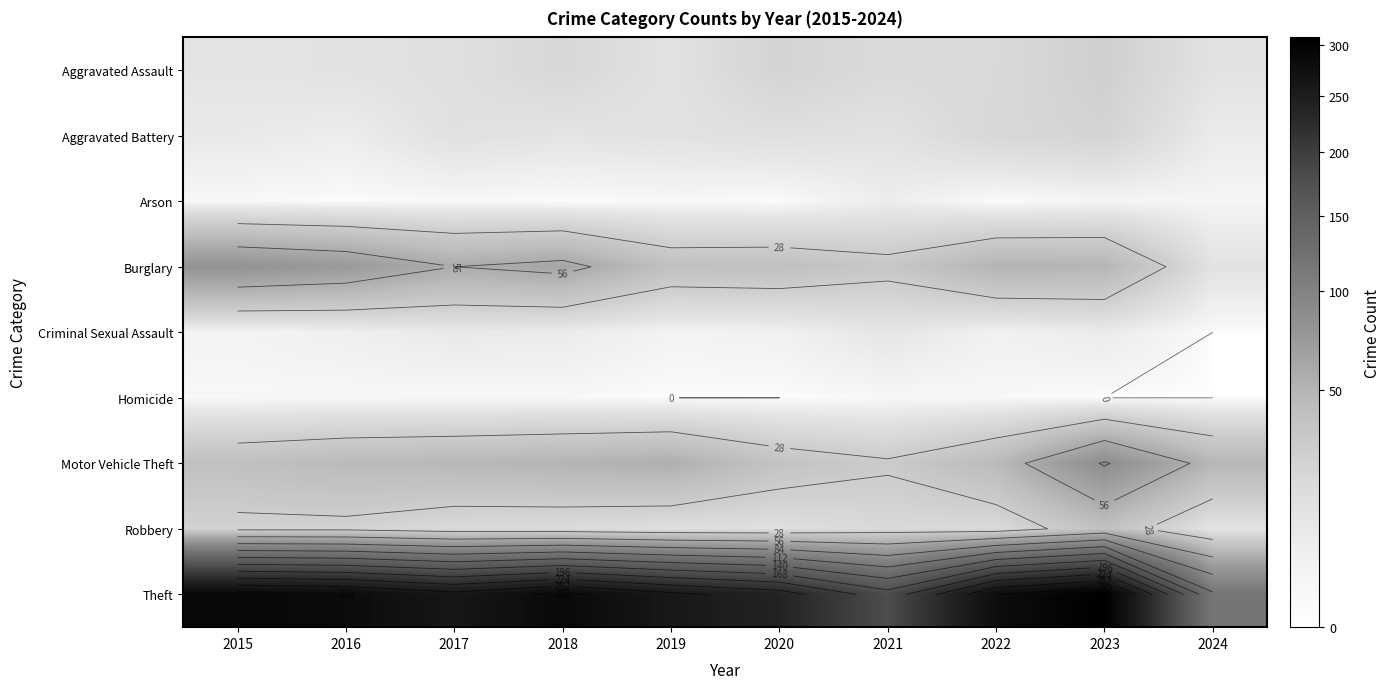

Which category has the lowest value across all series?

2016